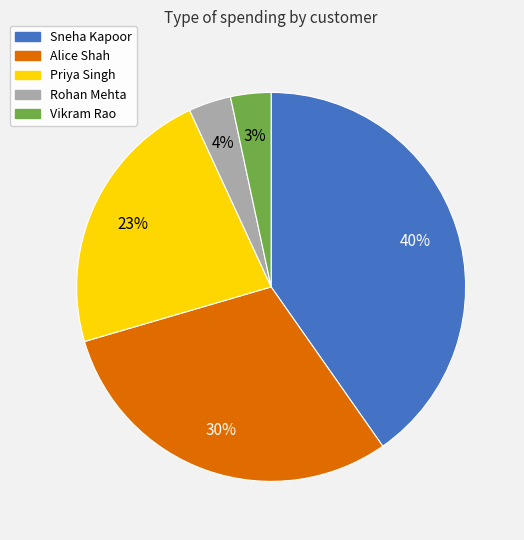

What is the largest slice in the pie chart?

Sneha Kapoor